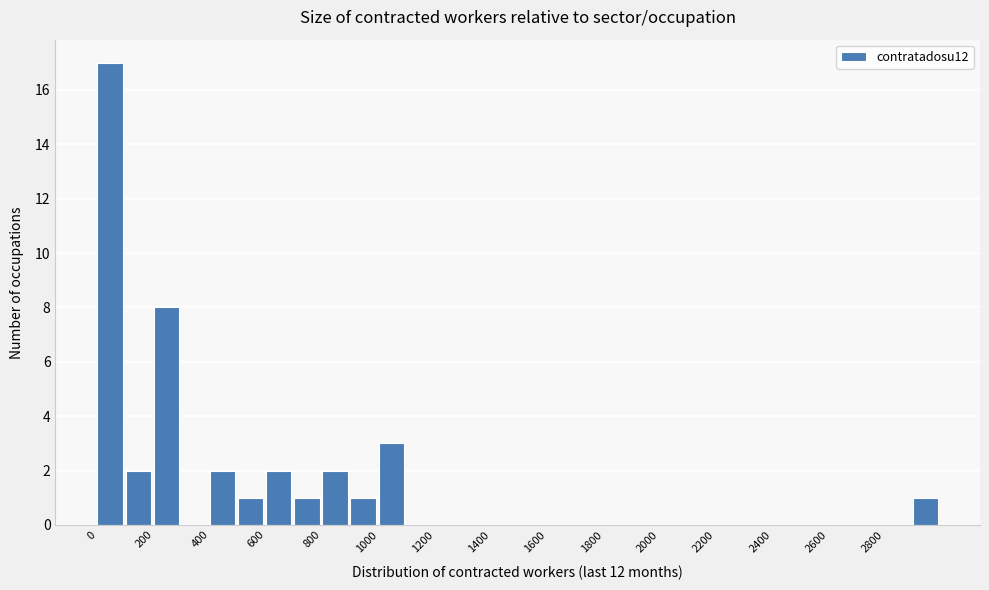

Which range on the x-axis has the tallest bar?

0 to 100